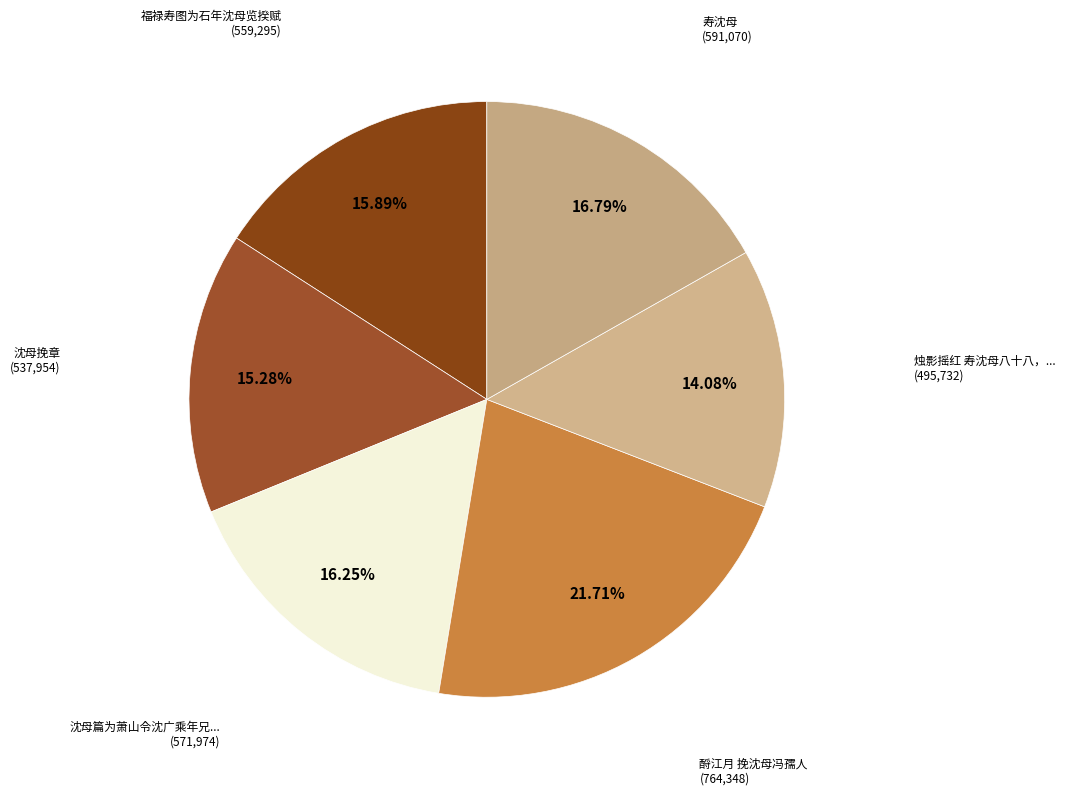

How many slices are in this pie chart?

6